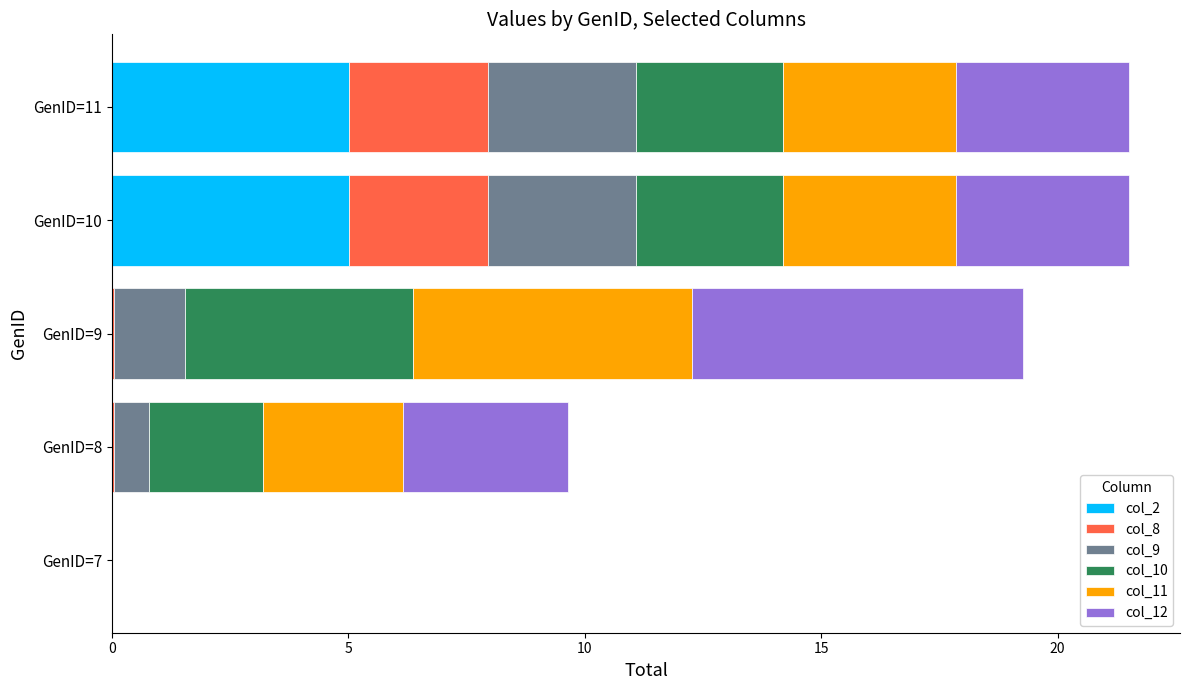

What is the highest value of the col_2 series?

5.0